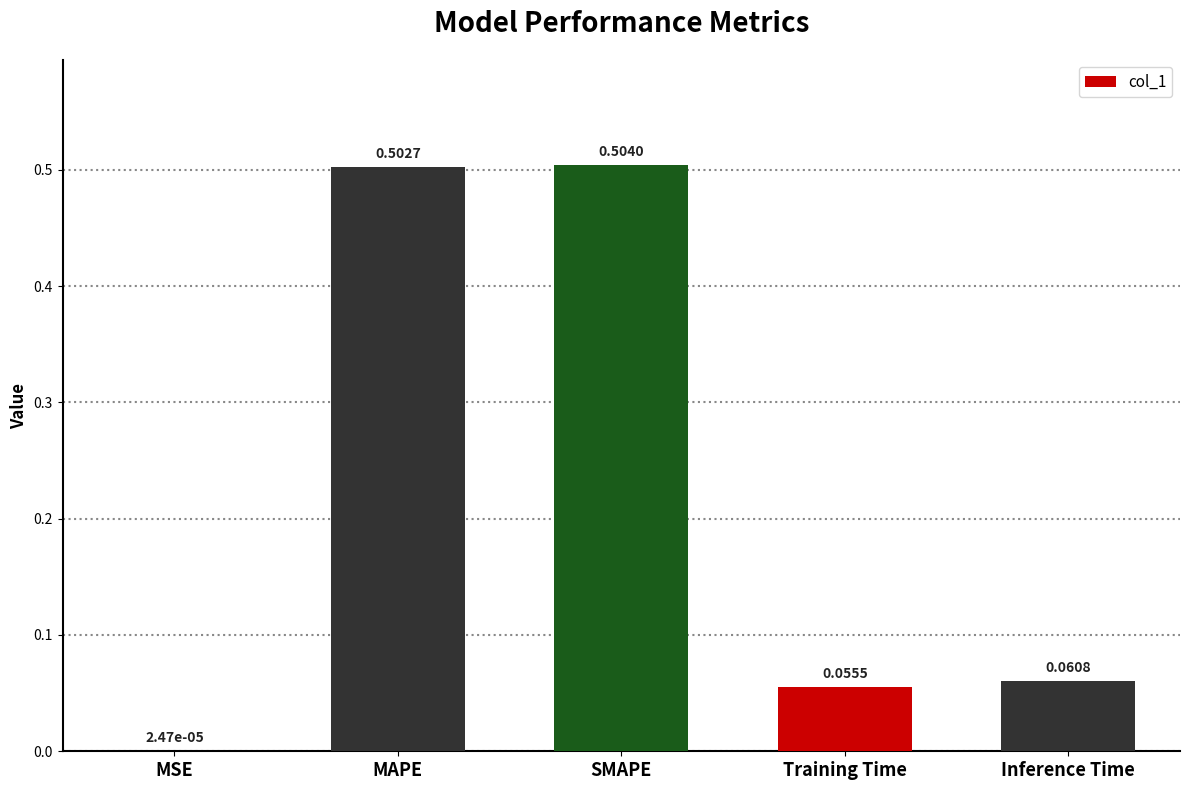

Which category has the highest value across all series?

SMAPE